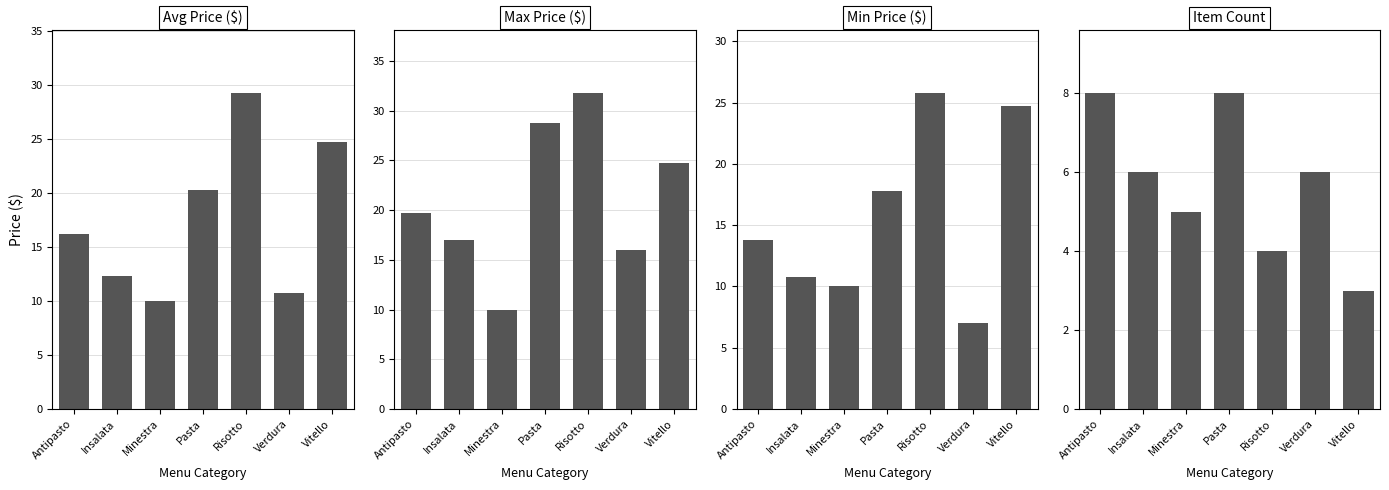

Where is Max Price ($) nearest to the value 20?

Antipasto